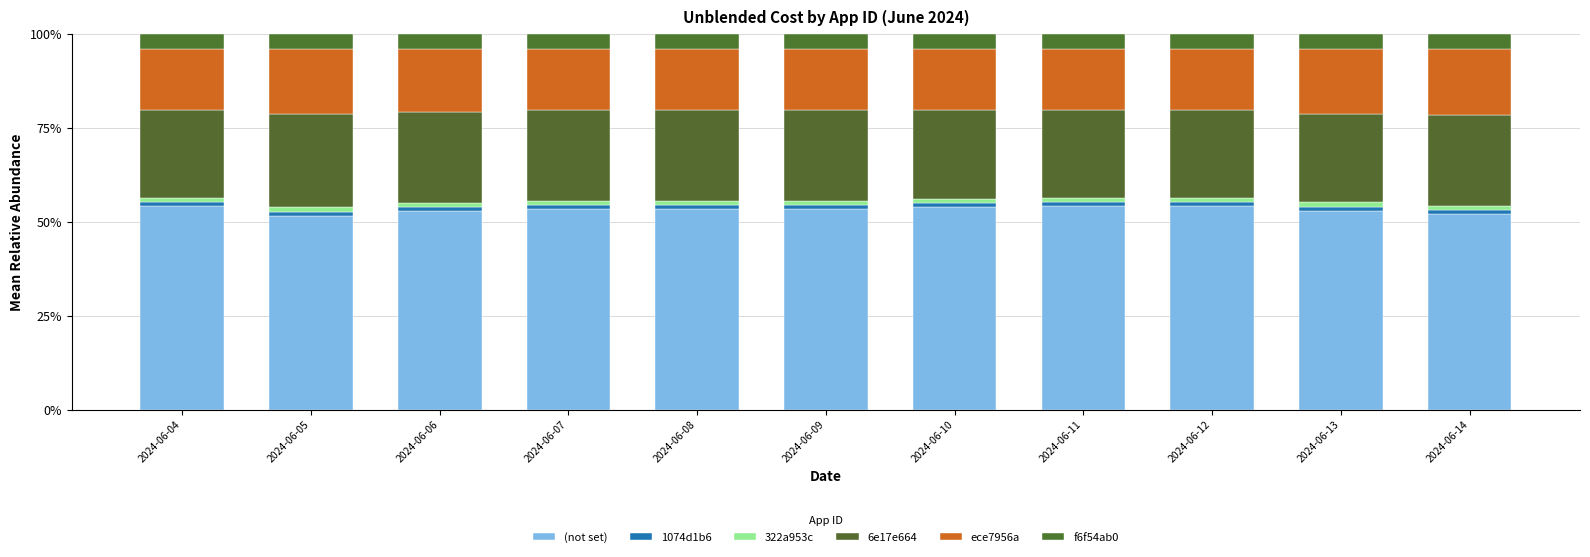

At how many categories does at least one series exceed 6?

11